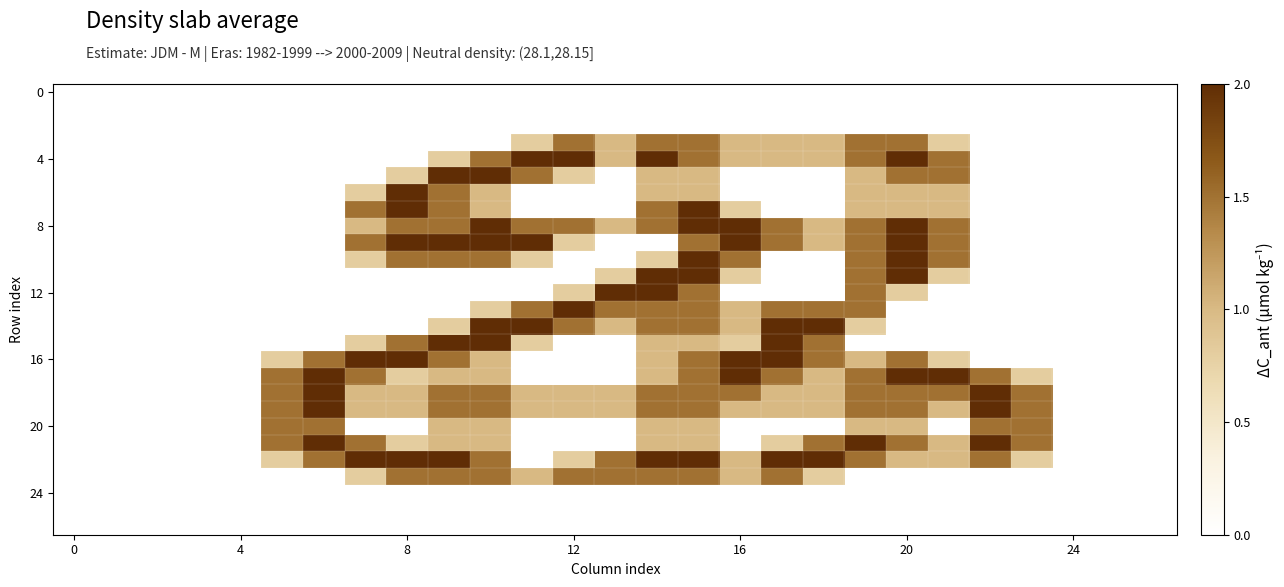

Which label corresponds to the largest value in the chart?

11